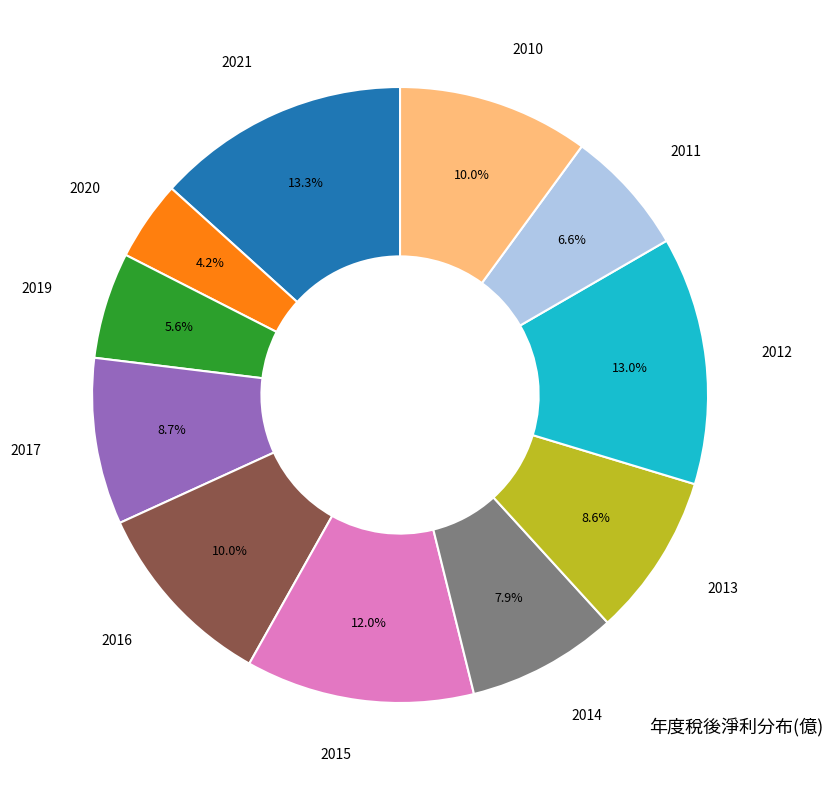

Does 2014 account for over 50% of the chart?

No